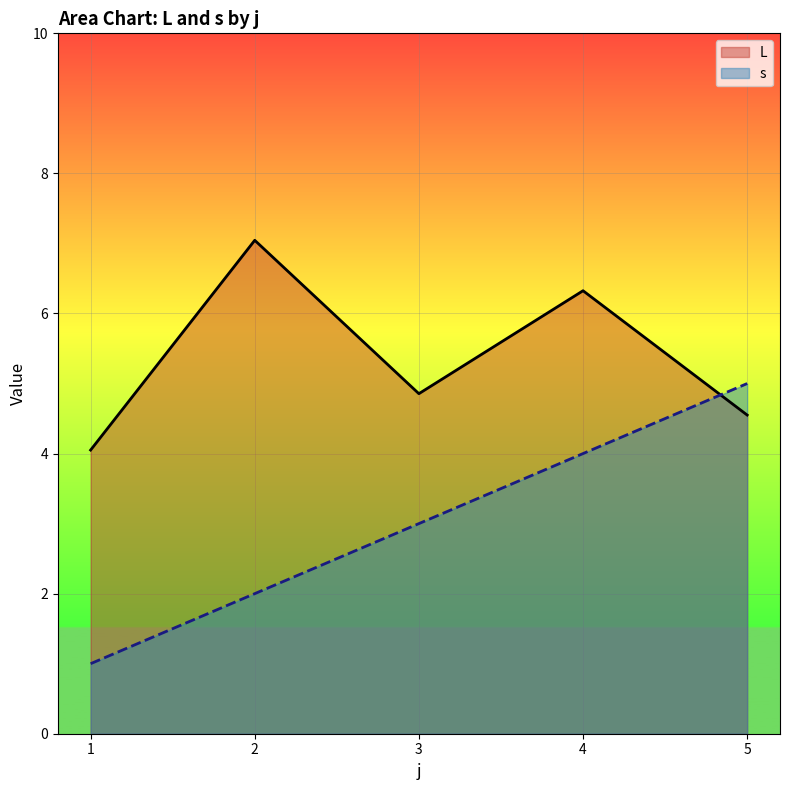

After their last crossing, which series has the higher values: s or L?

s